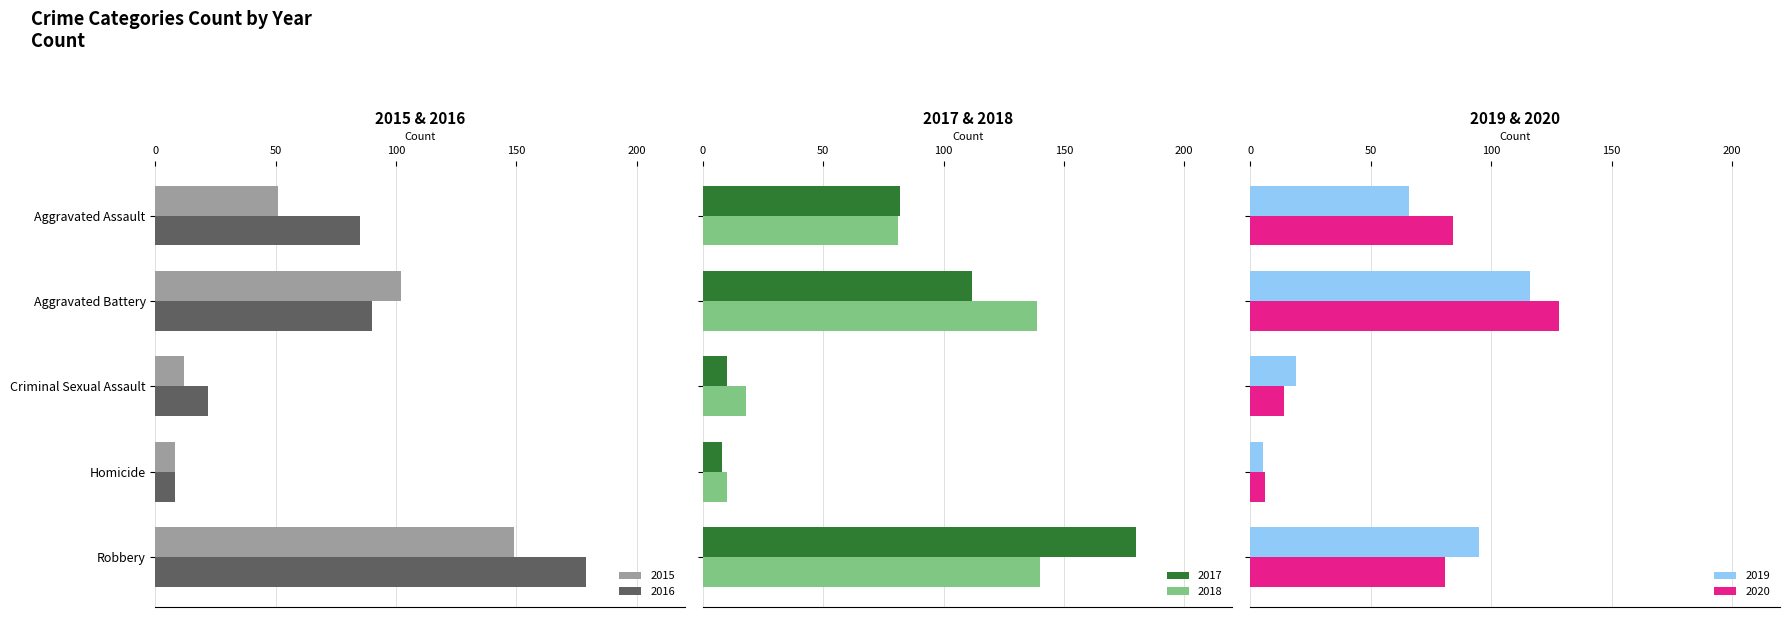

What is the sum of the 2016 values at Aggravated Battery and Homicide?

98